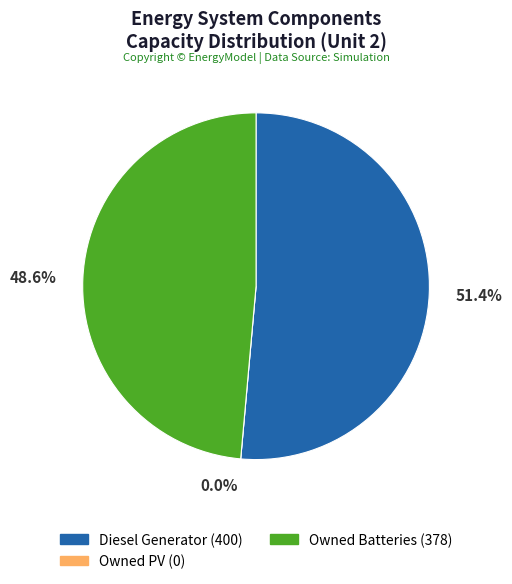

Which slice is the smallest?

Owned PV